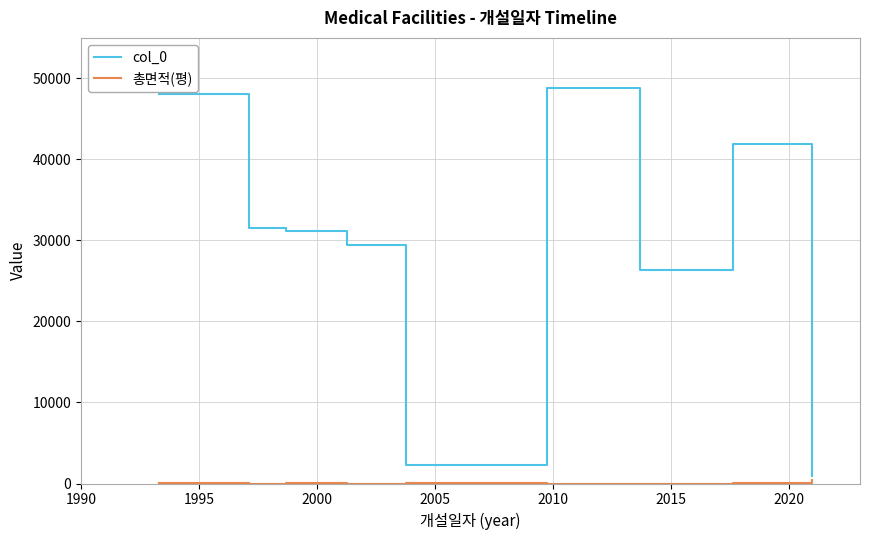

Which series has the largest total across all categories?

col_0